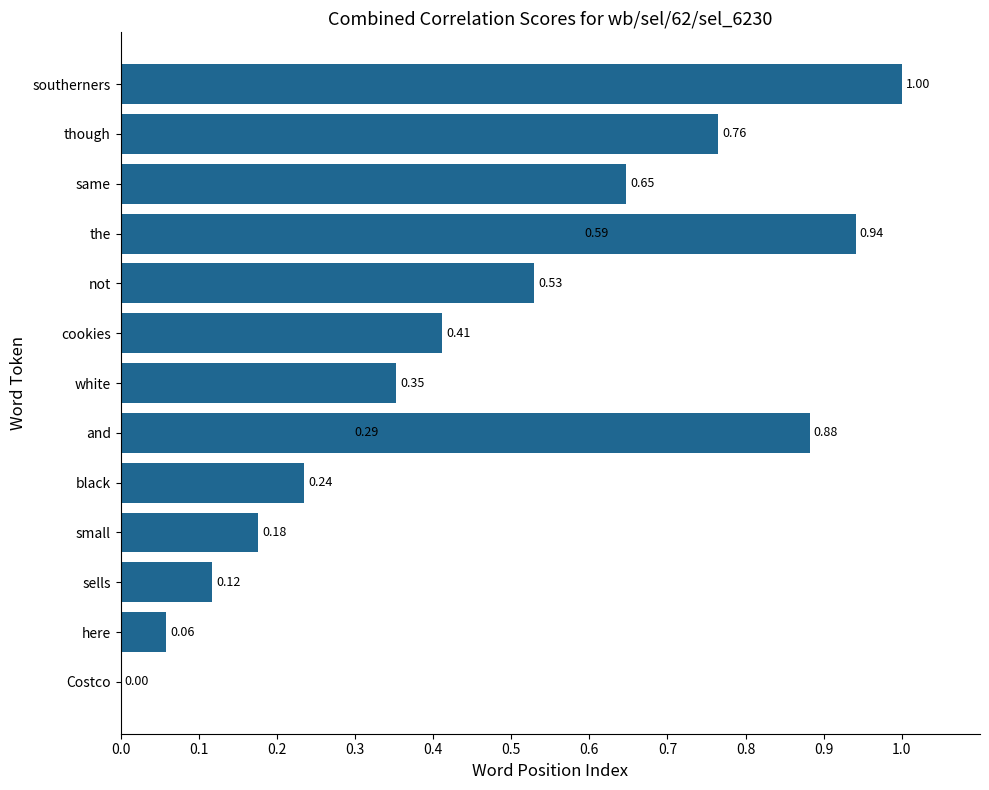

What is the difference between the values at white and here?

0.3